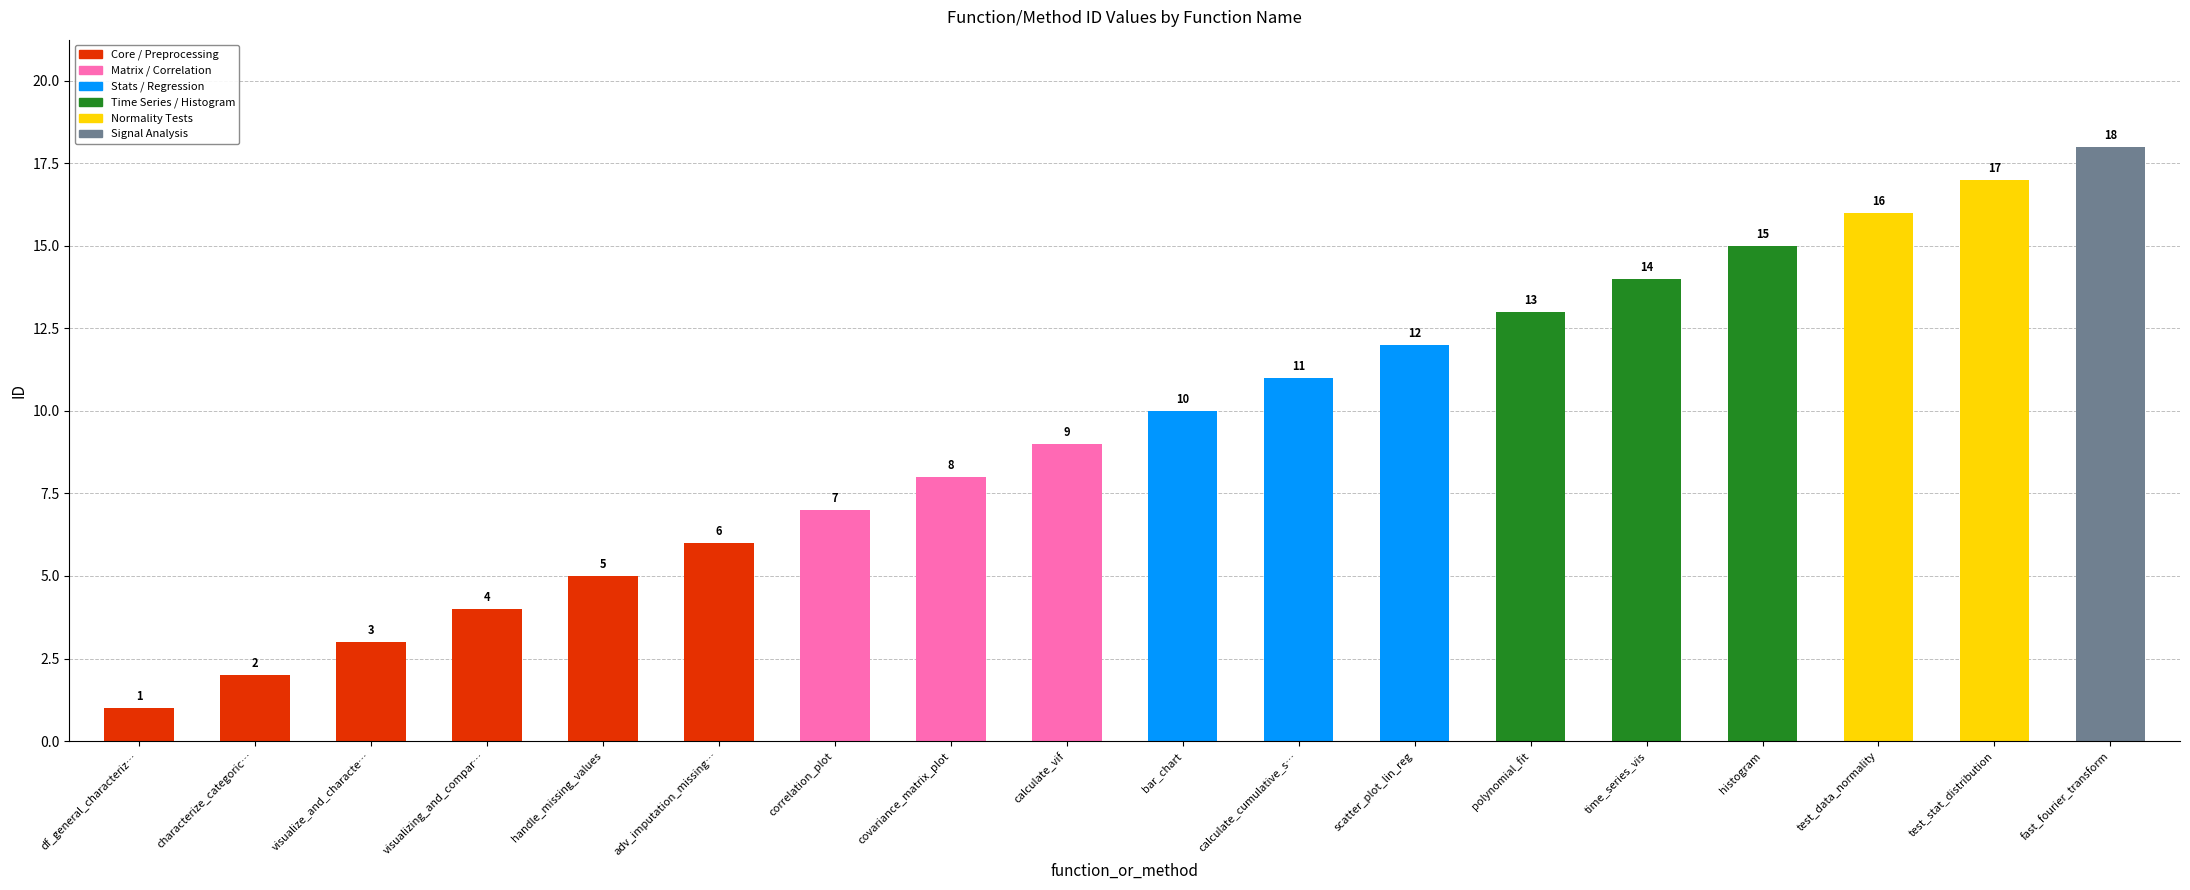

Does the chart contain stacked bars?

No